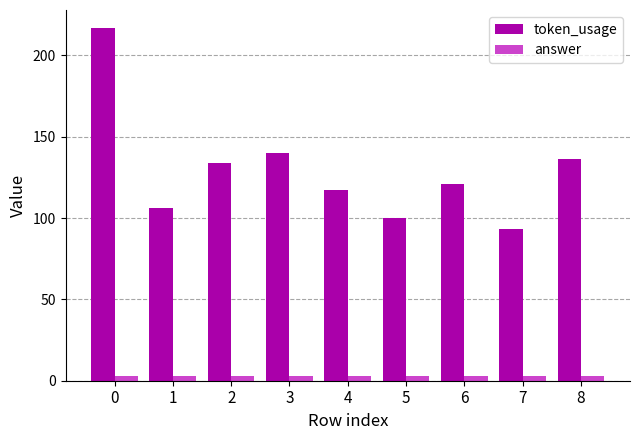

Reading right to left, list all the values displayed in this chart.

token_usage: 136	93	121	100	117	140	134	106	217
answer: 3	3	3	3	3	3	3	3	3